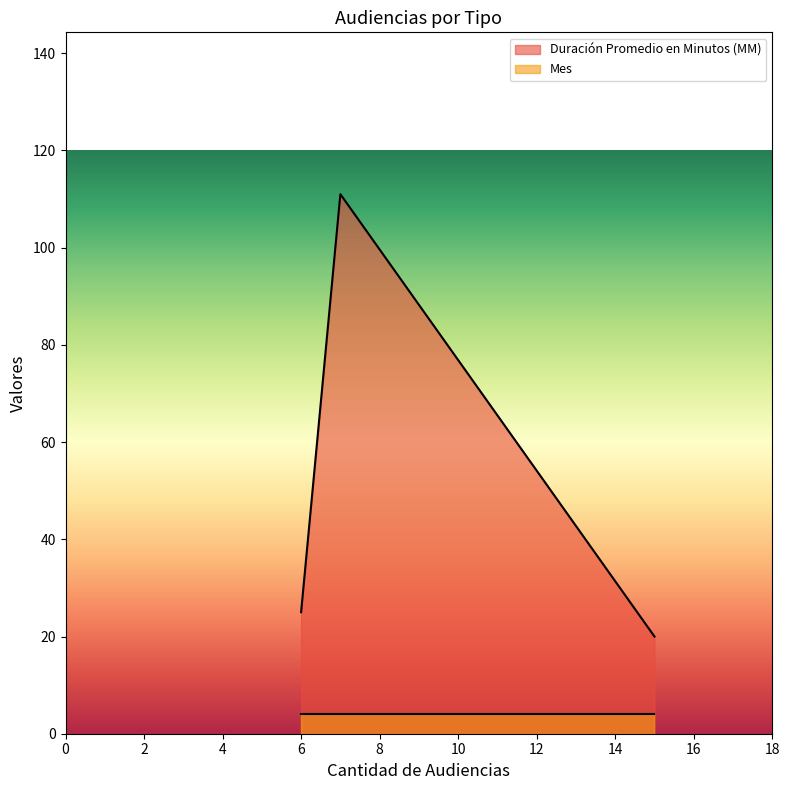

Which series has the largest range (max minus min)?

Duración Promedio en Minutos (MM)